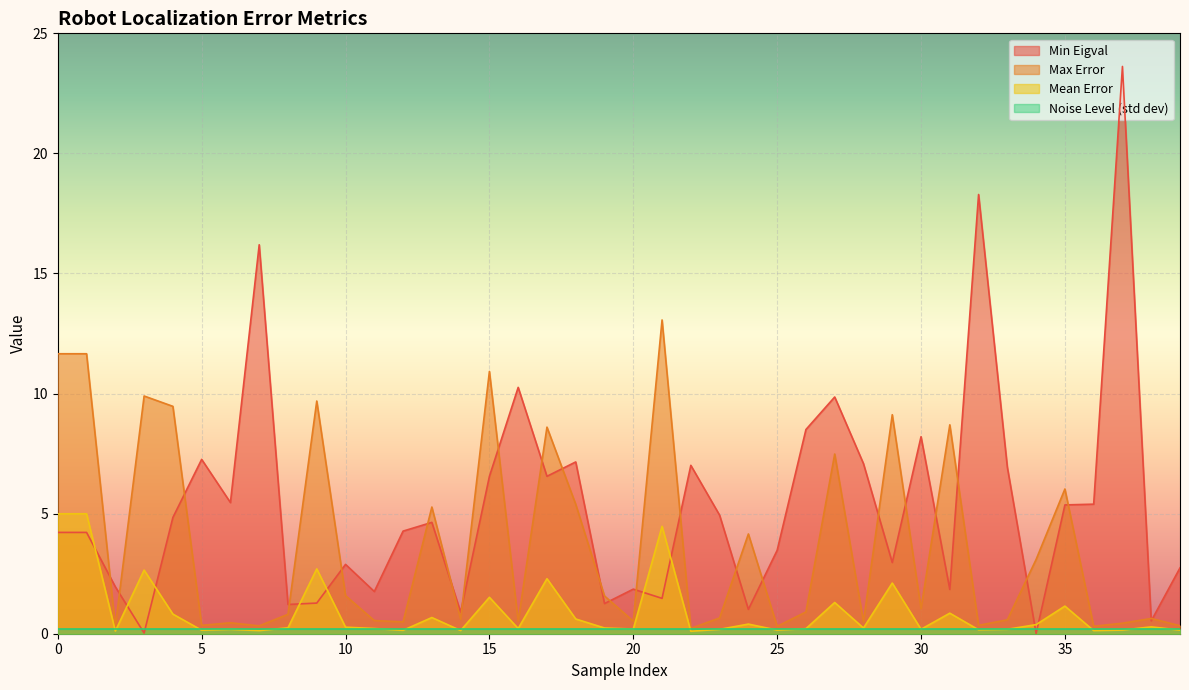

What is the difference between the maximum and minimum values in the Mean Error series?

4.9